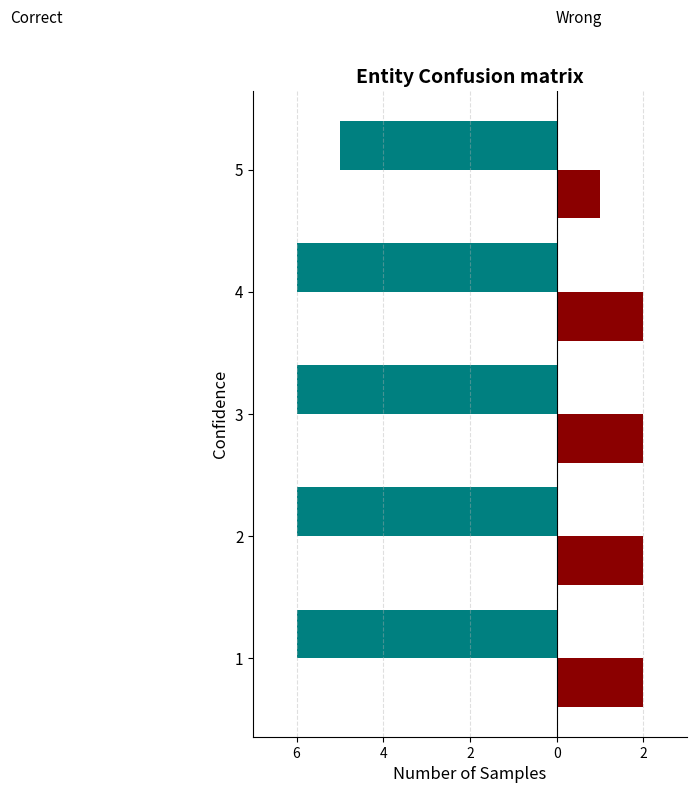

How many bars are there in total?

10